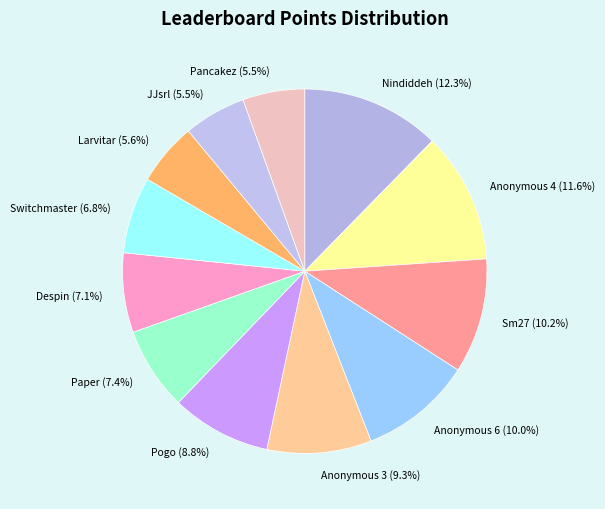

To the nearest percent, what is the combined percentage of Pancakez and Anonymous 4?

17%